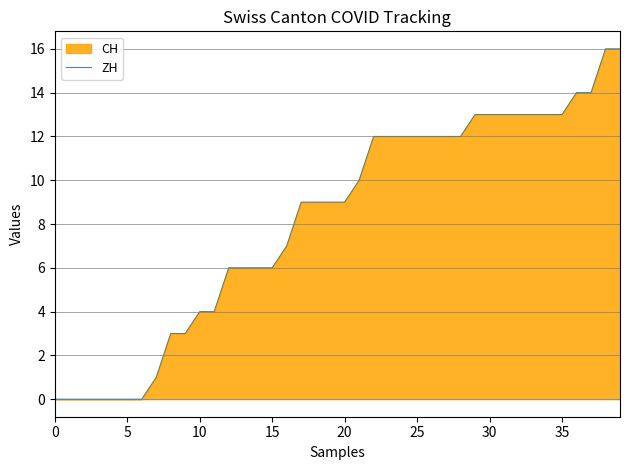

What is the sum of the values at 31 and 27?

25